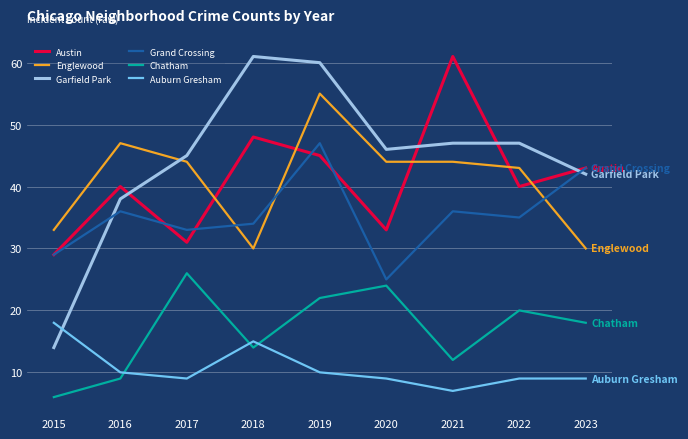

At which label does Garfield Park first exceed 46?

2018